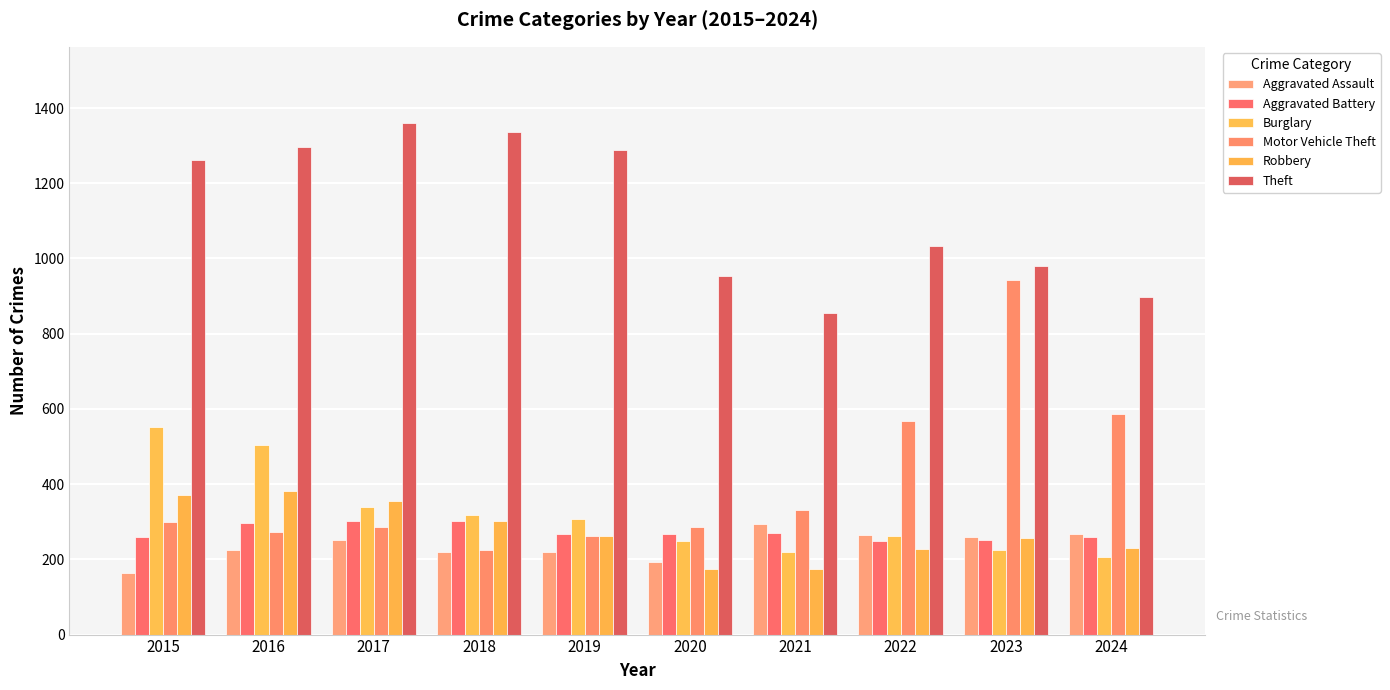

Between 2018 and 2021, which is larger?

2021